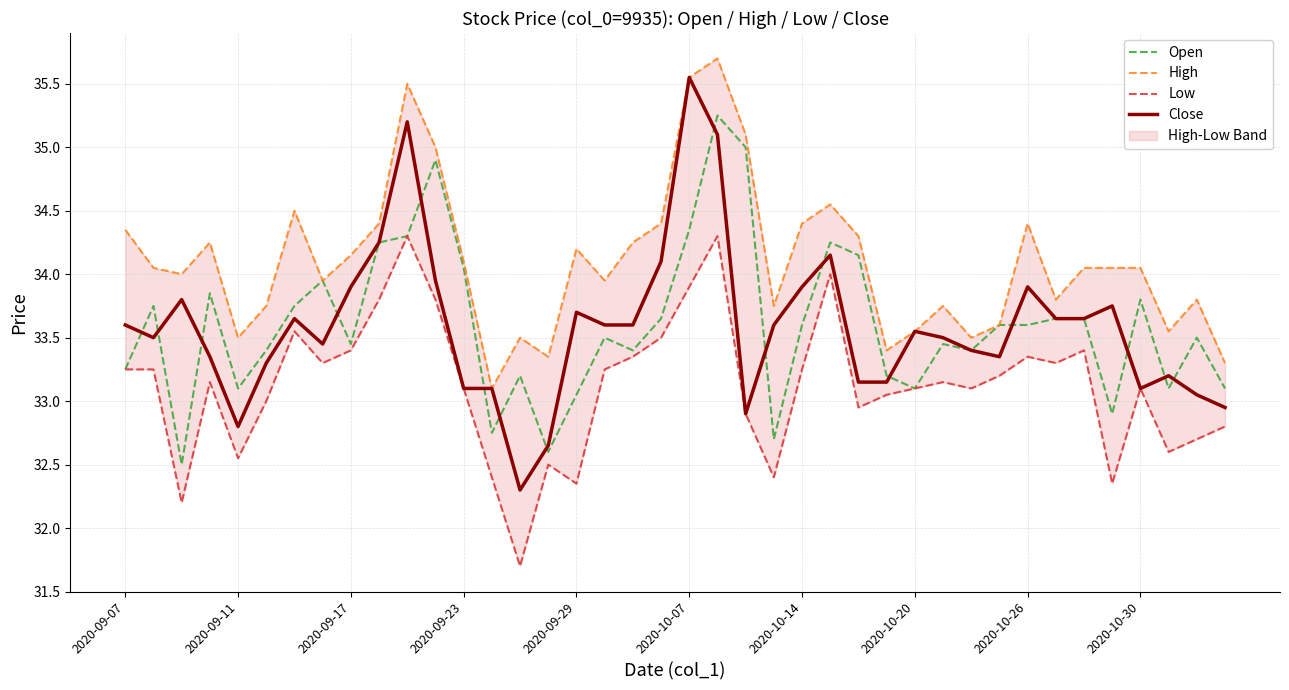

Where does the Open series first go above 33?

2020-09-07